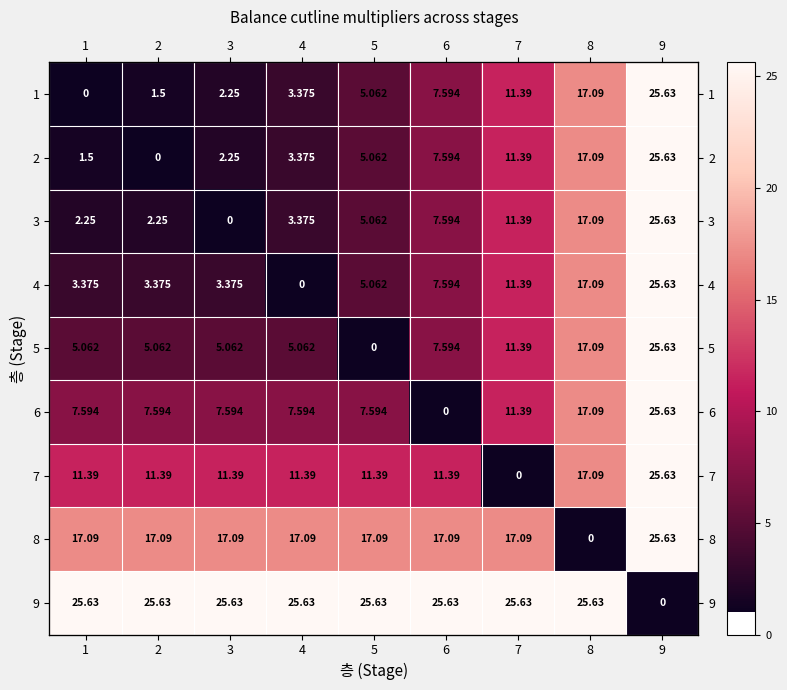

How many values in 8 are above zero?

8